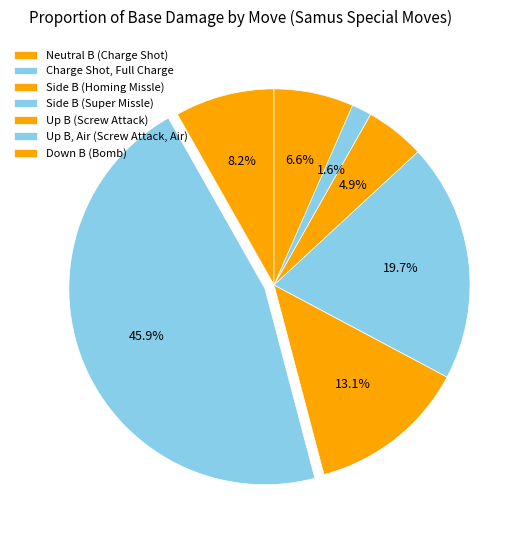

To the nearest percent, what is the average slice percentage?

14%